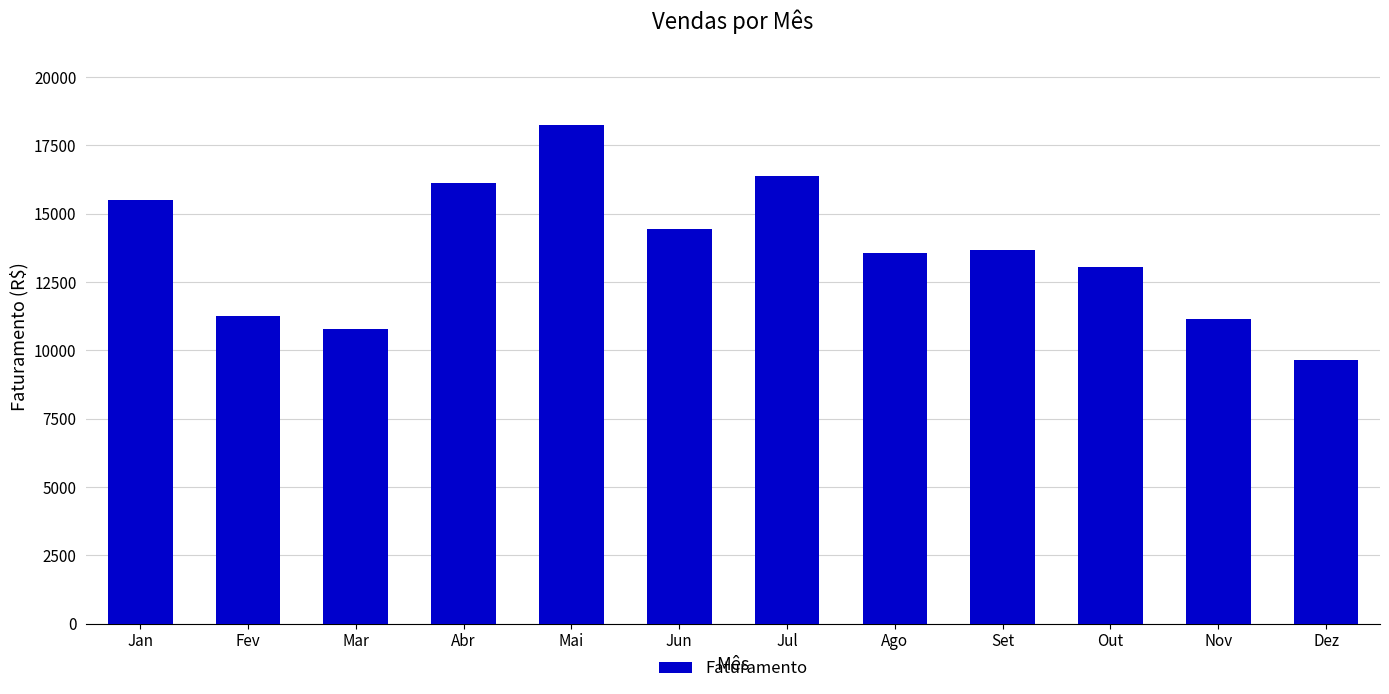

What is the label of the 2nd bar from the left?

Fev